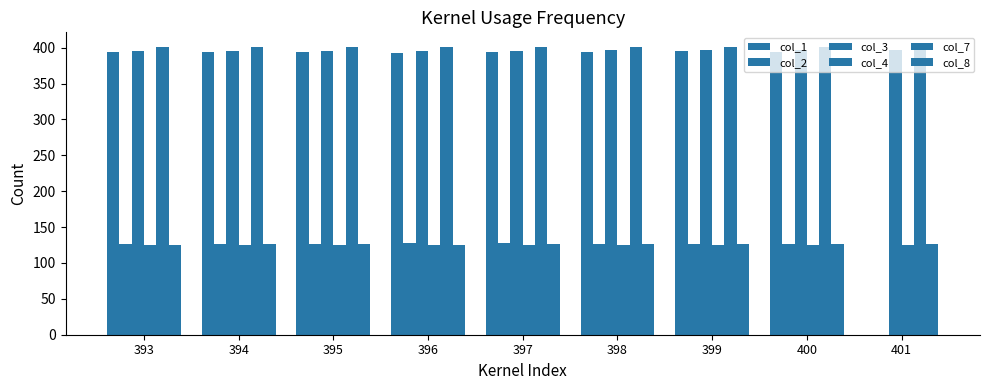

At how many categories does at least one series exceed 25?

9